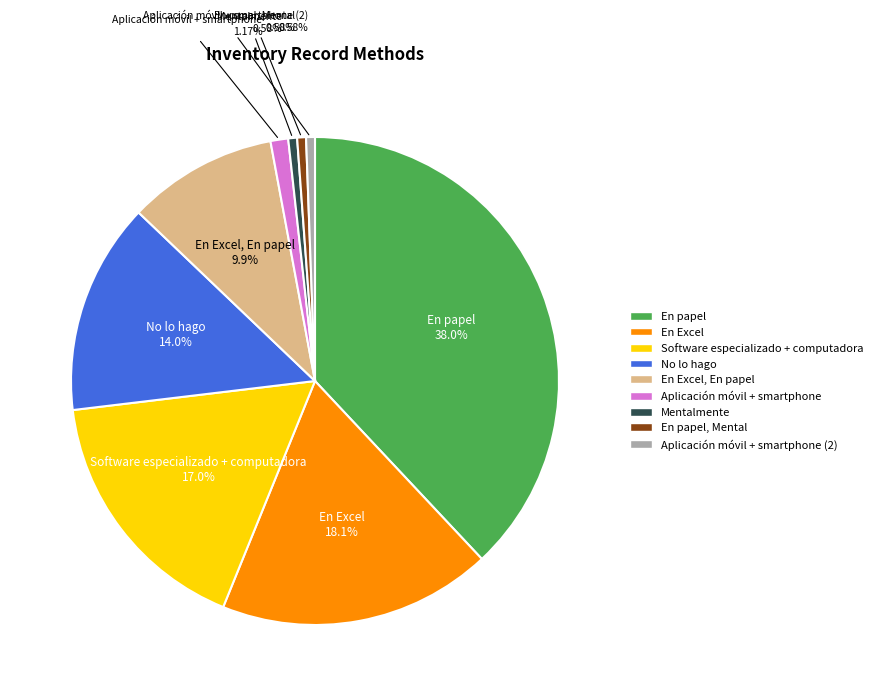

Is there any slice that represents more than half of the pie?

No